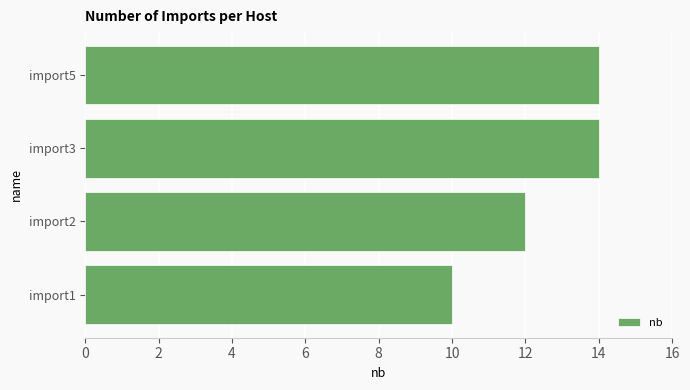

Reading top to bottom, transcribe all the data shown in this chart.

14	14	12	10